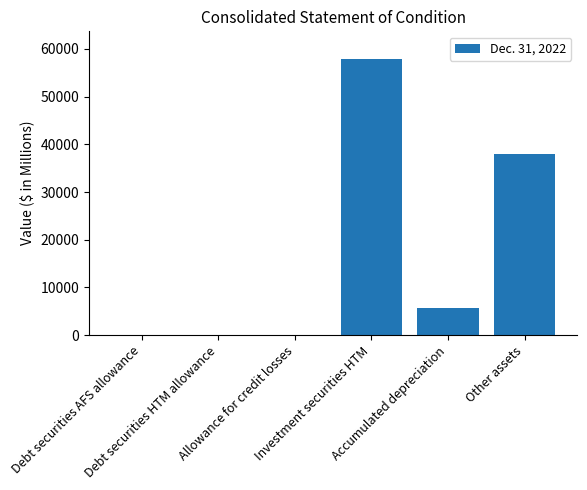

What is the maximum value shown in the chart?

57913